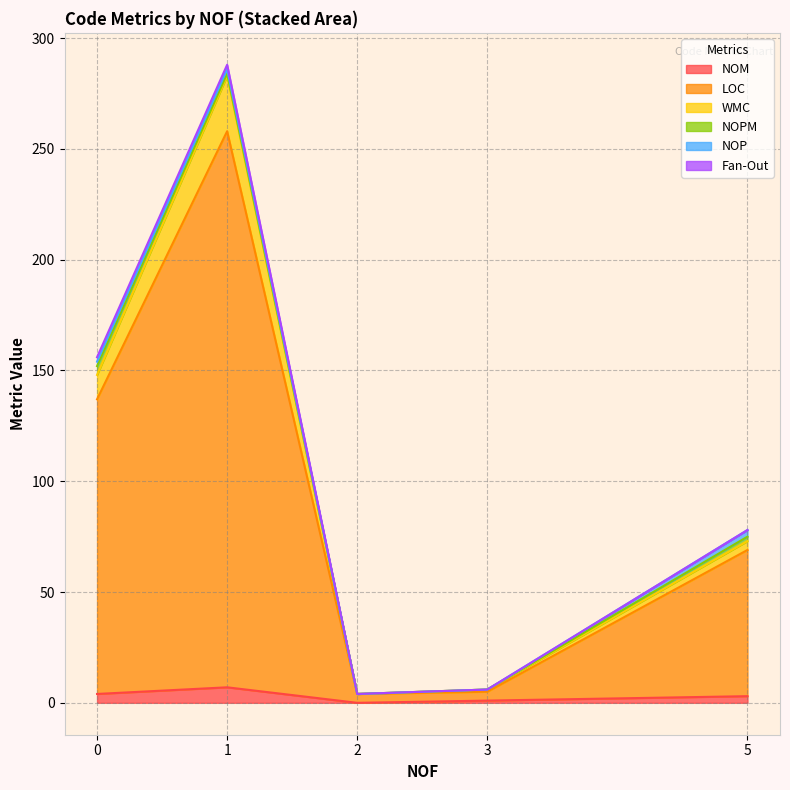

What is the value of the NOM point at the 5th from the left?

3